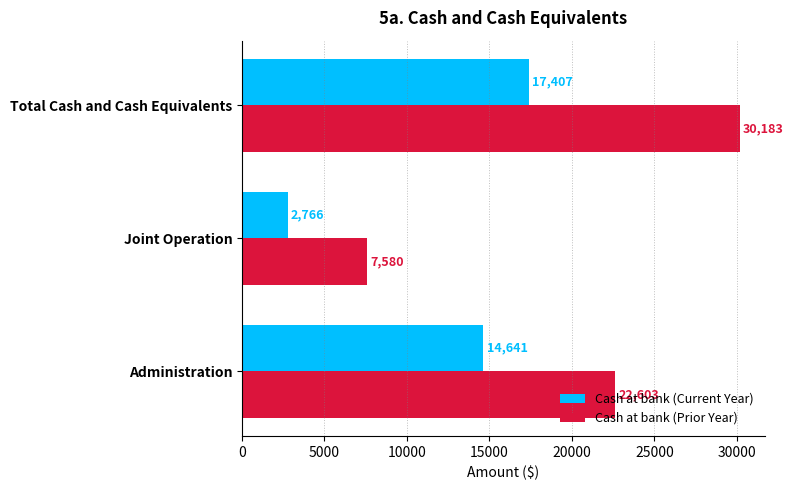

Rank the series by their maximum value, from highest to lowest.

Cash at bank (Prior Year), Cash at bank (Current Year)